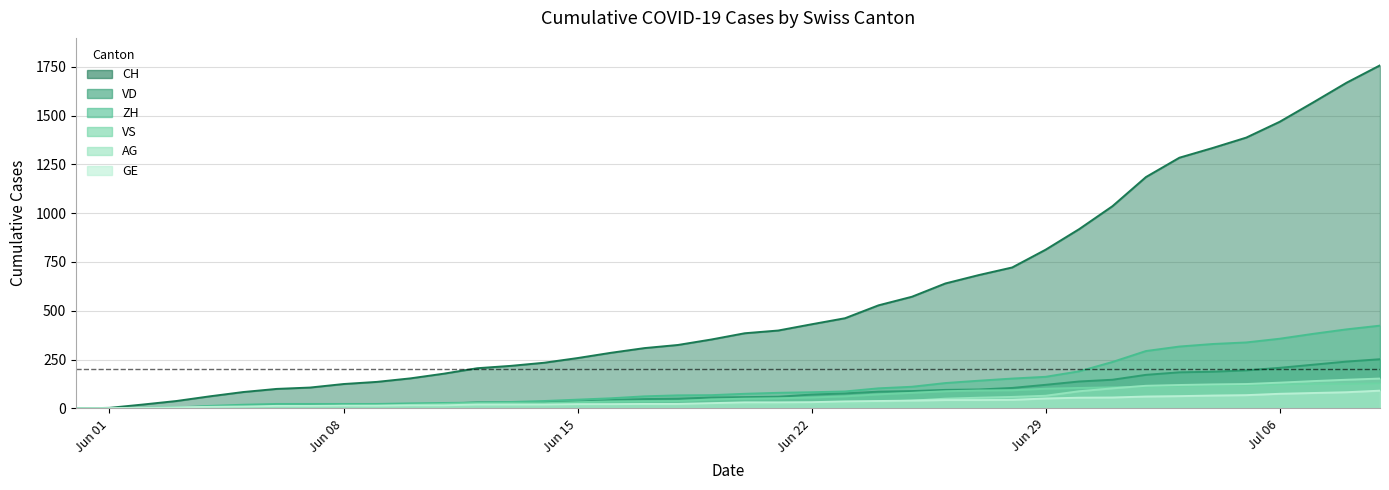

What is the maximum value for ZH?

424